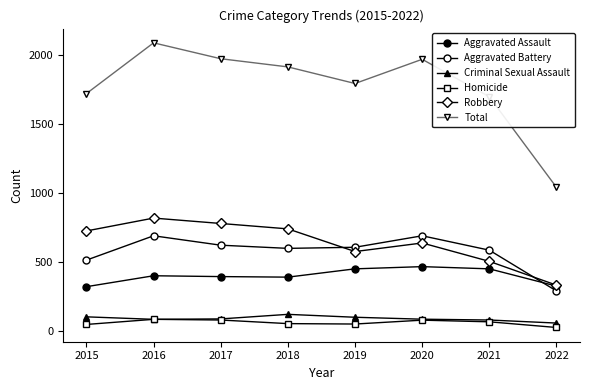

How many distinct data groups are displayed?

6